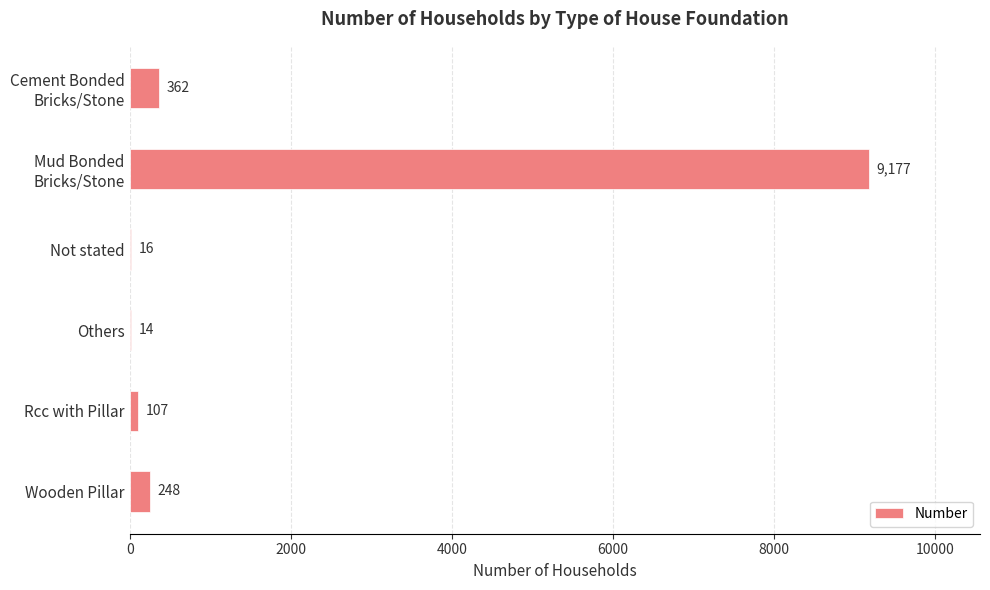

What is the approximate value at Wooden Pillar, to the nearest 10?

250